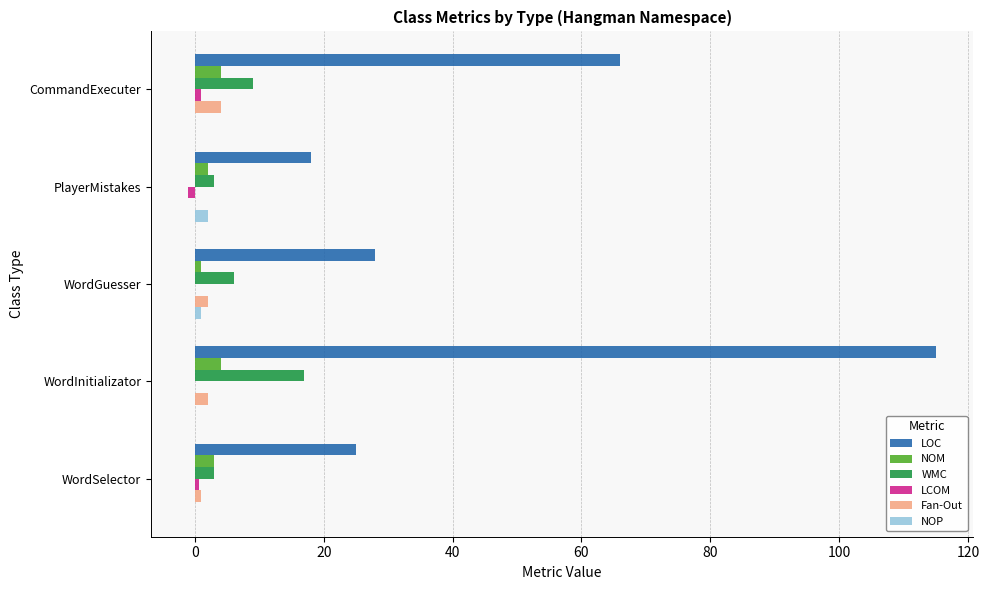

Which label corresponds to the largest value in the chart?

WordInitializator